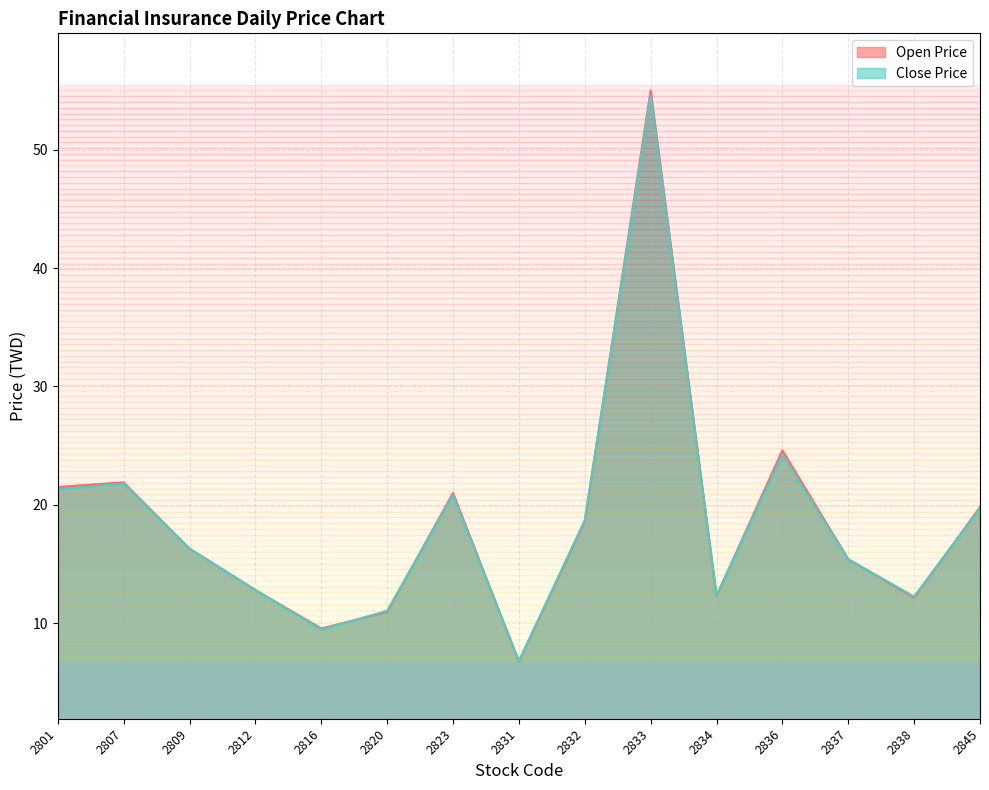

How many lines are shown in the chart?

2